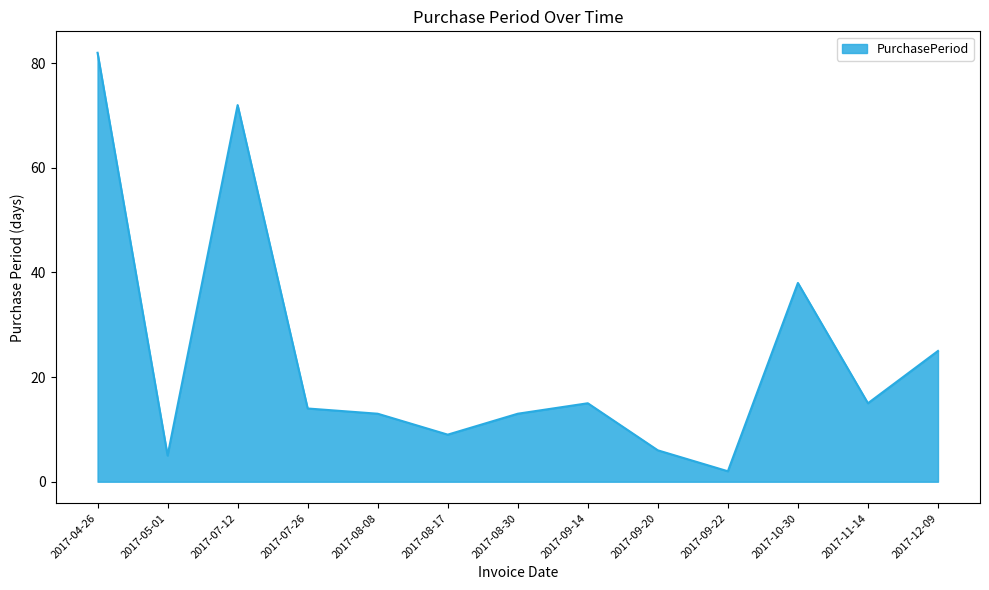

Which category has the lowest value across all series?

2017-09-22